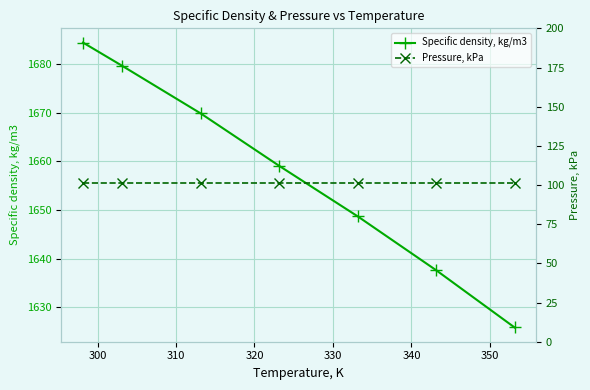

True or false: Specific density, kg/m3 has more than 1 interior local peaks.

False